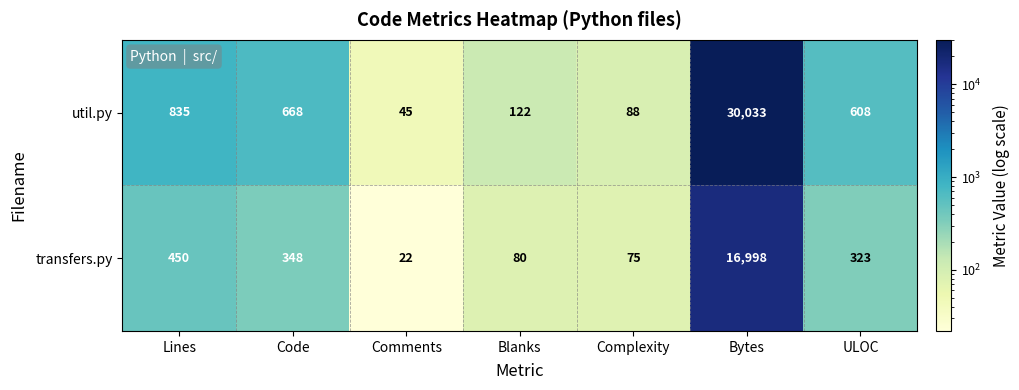

At how many categories does at least one series exceed 10923?

1